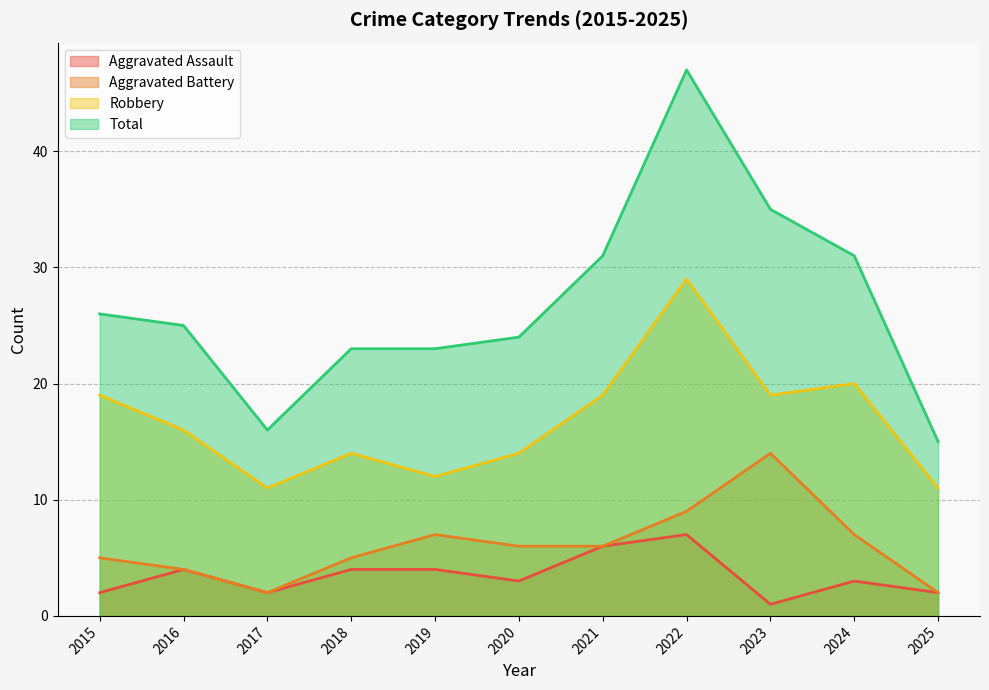

Reading right to left, what are all the values shown in this chart?

Aggravated Assault: 2	3	1	7	6	3	4	4	2	4	2
Aggravated Battery: 2	7	14	9	6	6	7	5	2	4	5
Robbery: 11	20	19	29	19	14	12	14	11	16	19
Total: 15	31	35	47	31	24	23	23	16	25	26